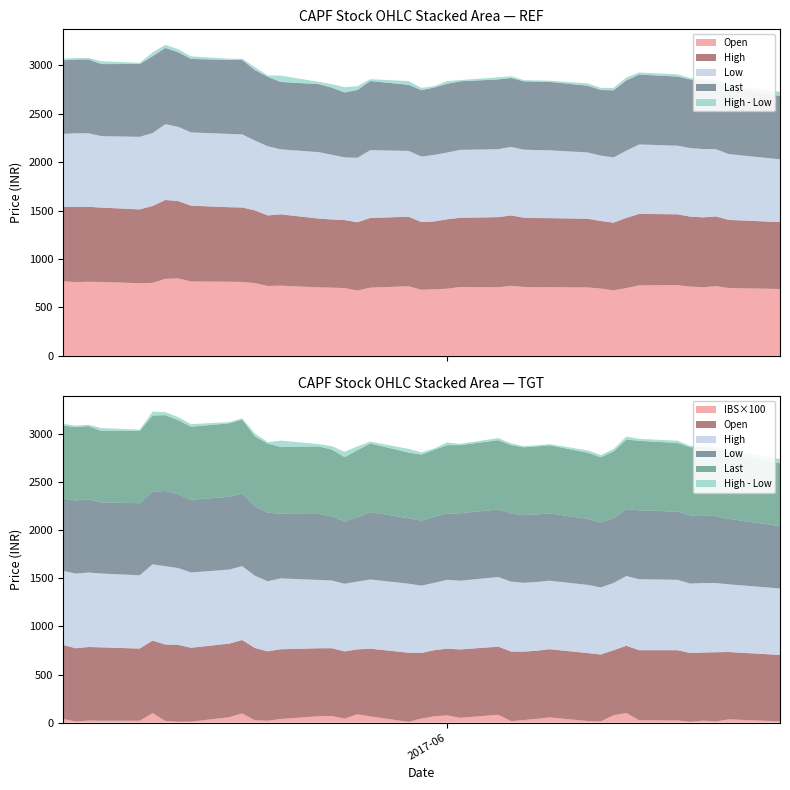

Reading left to right, extract all data points from this chart.

Open: 2017-05-02=770.0	2017-05-03=761.2	2017-05-04=764.6	2017-05-05=762.6	2017-05-08=750.0	2017-05-09=753.5	2017-05-10=795.0	2017-05-11=799.0	2017-05-12=768.0	2017-05-15=765.0	2017-05-16=763.0	2017-05-17=751.0	2017-05-18=721.0	2017-05-19=724.5	2017-05-22=706.7	2017-05-23=704.0	2017-05-24=699.2	2017-05-25=674.2	2017-05-26=703.9	2017-05-29=718.0	2017-05-30=681.9	2017-05-31=687.0	2017-06-01=693.0	2017-06-02=710.5	2017-06-05=708.0	2017-06-06=723.0	2017-06-07=711.0	2017-06-08=708.0	2017-06-09=709.1	2017-06-12=706.0	2017-06-13=695.0	2017-06-14=676.2	2017-06-15=699.0	2017-06-16=728.0	2017-06-19=729.5	2017-06-20=715.0	2017-06-21=707.9	2017-06-22=719.4	2017-06-23=700.0	2017-06-27=690.0
High: 2017-05-02=770.0	2017-05-03=776.0	2017-05-04=774.0	2017-05-05=767.9	2017-05-08=762.0	2017-05-09=793.5	2017-05-10=814.0	2017-05-11=799.0	2017-05-12=782.7	2017-05-15=769.7	2017-05-16=768.6	2017-05-17=751.0	2017-05-18=728.9	2017-05-19=736.8	2017-05-22=710.0	2017-05-23=704.0	2017-05-24=702.6	2017-05-25=705.0	2017-05-26=719.9	2017-05-29=718.0	2017-05-30=699.5	2017-05-31=700.7	2017-06-01=716.8	2017-06-02=714.5	2017-06-05=724.0	2017-06-06=726.9	2017-06-07=715.3	2017-06-08=714.7	2017-06-09=712.6	2017-06-12=709.0	2017-06-13=697.1	2017-06-14=698.9	2017-06-15=725.0	2017-06-16=737.8	2017-06-19=731.8	2017-06-20=722.0	2017-06-21=722.0	2017-06-22=719.4	2017-06-23=703.5	2017-06-27=691.1
Low: 2017-05-02=752.2	2017-05-03=760.1	2017-05-04=760.0	2017-05-05=738.1	2017-05-08=749.5	2017-05-09=753.5	2017-05-10=782.6	2017-05-11=767.1	2017-05-12=756.3	2017-05-15=756.6	2017-05-16=755.0	2017-05-17=720.5	2017-05-18=714.0	2017-05-19=671.0	2017-05-22=686.2	2017-05-23=668.2	2017-05-24=647.0	2017-05-25=666.0	2017-05-26=700.4	2017-05-29=679.8	2017-05-30=676.0	2017-05-31=687.0	2017-06-01=689.0	2017-06-02=701.5	2017-06-05=702.0	2017-06-06=708.0	2017-06-07=702.5	2017-06-08=702.0	2017-06-09=700.4	2017-06-12=685.0	2017-06-13=675.1	2017-06-14=674.0	2017-06-15=694.4	2017-06-16=716.8	2017-06-19=708.6	2017-06-20=707.8	2017-06-21=705.5	2017-06-22=695.0	2017-06-23=680.0	2017-06-27=648.2
Last: 2017-05-02=759.0	2017-05-03=762.0	2017-05-04=763.0	2017-05-05=744.0	2017-05-08=752.0	2017-05-09=793.0	2017-05-10=788.0	2017-05-11=770.0	2017-05-12=759.0	2017-05-15=764.0	2017-05-16=768.0	2017-05-17=728.0	2017-05-18=717.0	2017-05-19=696.0	2017-05-22=702.0	2017-05-23=693.0	2017-05-24=670.0	2017-05-25=700.0	2017-05-26=713.0	2017-05-29=683.0	2017-05-30=686.0	2017-05-31=696.0	2017-06-01=710.0	2017-06-02=708.0	2017-06-05=720.0	2017-06-06=711.0	2017-06-07=706.0	2017-06-08=707.0	2017-06-09=707.0	2017-06-12=689.0	2017-06-13=678.0	2017-06-14=693.0	2017-06-15=725.0	2017-06-16=722.0	2017-06-19=714.0	2017-06-20=709.0	2017-06-21=709.0	2017-06-22=698.0	2017-06-23=688.0	2017-06-27=654.0
High - Low: 2017-05-02=17.8	2017-05-03=15.9	2017-05-04=14.0	2017-05-05=29.8	2017-05-08=12.4	2017-05-09=40.0	2017-05-10=31.4	2017-05-11=31.9	2017-05-12=26.4	2017-05-15=13.1	2017-05-16=13.6	2017-05-17=30.4	2017-05-18=14.8	2017-05-19=65.8	2017-05-22=23.8	2017-05-23=35.8	2017-05-24=55.6	2017-05-25=39.0	2017-05-26=19.5	2017-05-29=38.2	2017-05-30=23.5	2017-05-31=13.7	2017-06-01=27.8	2017-06-02=13.0	2017-06-05=22.0	2017-06-06=18.9	2017-06-07=12.8	2017-06-08=12.7	2017-06-09=12.2	2017-06-12=24.0	2017-06-13=22.1	2017-06-14=24.9	2017-06-15=30.6	2017-06-16=21.0	2017-06-19=23.2	2017-06-20=14.2	2017-06-21=16.4	2017-06-22=24.4	2017-06-23=23.4	2017-06-27=42.9
IBS: 2017-05-02=0.4	2017-05-03=0.1	2017-05-04=0.2	2017-05-05=0.2	2017-05-08=0.2	2017-05-09=1.0	2017-05-10=0.2	2017-05-11=0.1	2017-05-12=0.1	2017-05-15=0.6	2017-05-16=1.0	2017-05-17=0.2	2017-05-18=0.2	2017-05-19=0.4	2017-05-22=0.7	2017-05-23=0.7	2017-05-24=0.4	2017-05-25=0.9	2017-05-26=0.6	2017-05-29=0.1	2017-05-30=0.4	2017-05-31=0.7	2017-06-01=0.8	2017-06-02=0.5	2017-06-05=0.8	2017-06-06=0.2	2017-06-07=0.3	2017-06-08=0.4	2017-06-09=0.5	2017-06-12=0.2	2017-06-13=0.1	2017-06-14=0.8	2017-06-15=1.0	2017-06-16=0.2	2017-06-19=0.2	2017-06-20=0.1	2017-06-21=0.2	2017-06-22=0.1	2017-06-23=0.3	2017-06-27=0.1